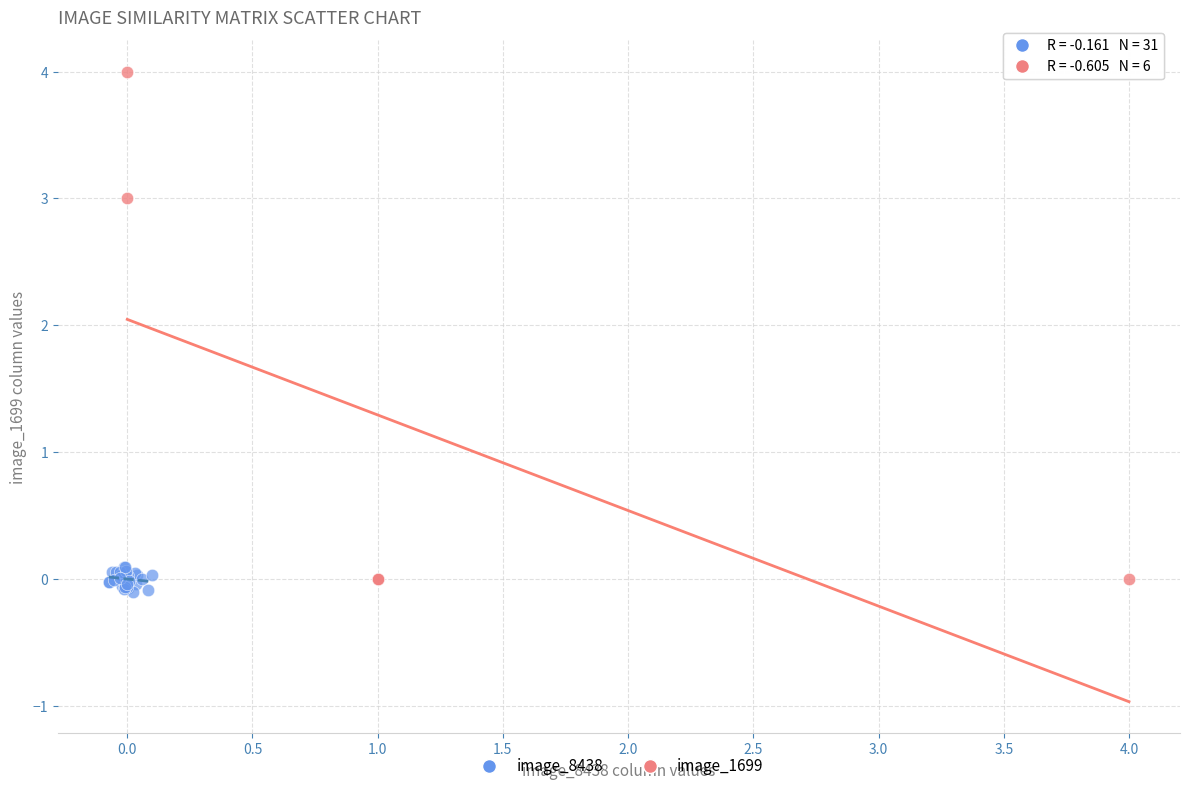

Which series reaches the maximum Y coordinate?

image_1699